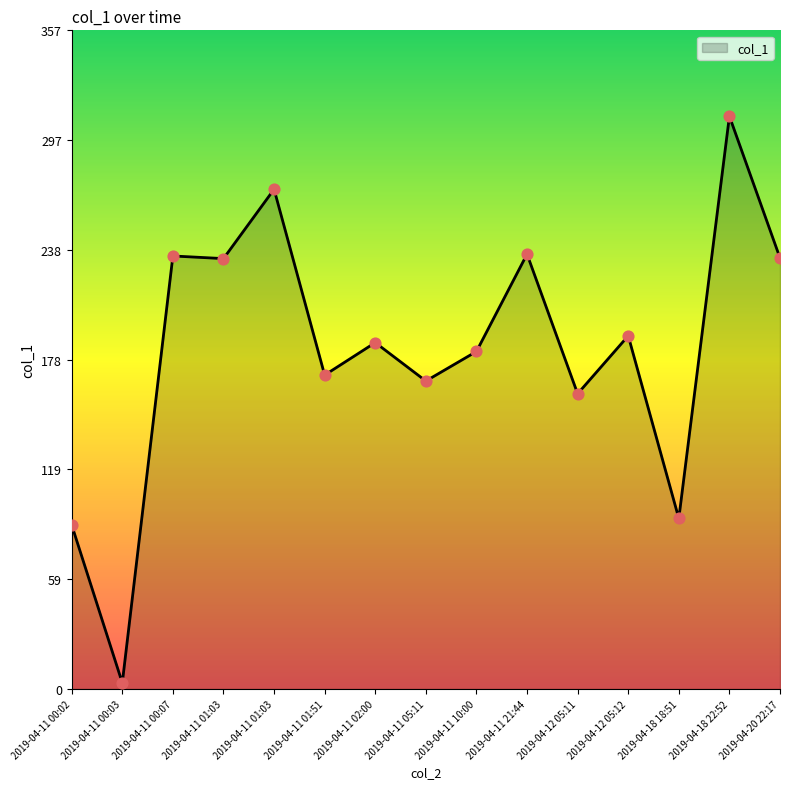

What is the ratio of the value at 2019-04-11 00:02 to the value at 2019-04-18 18:51?

1.0